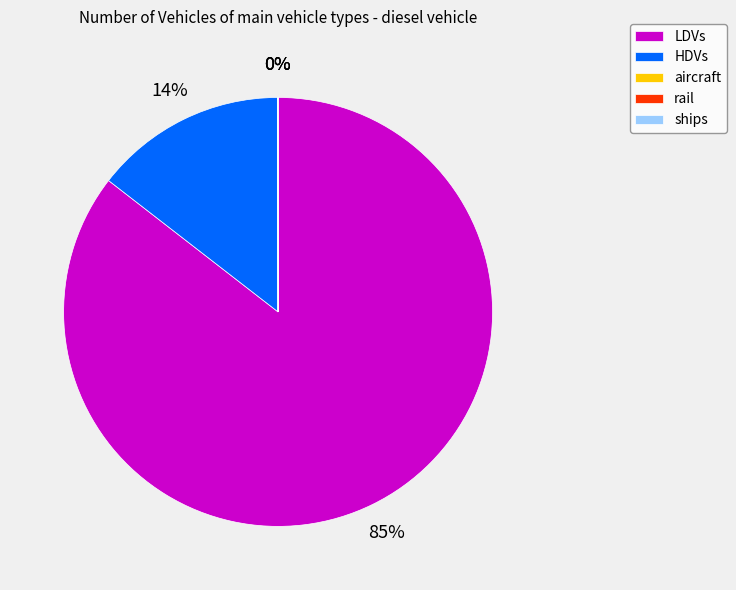

Is the sum of HDVs and LDVs greater than half?

Yes